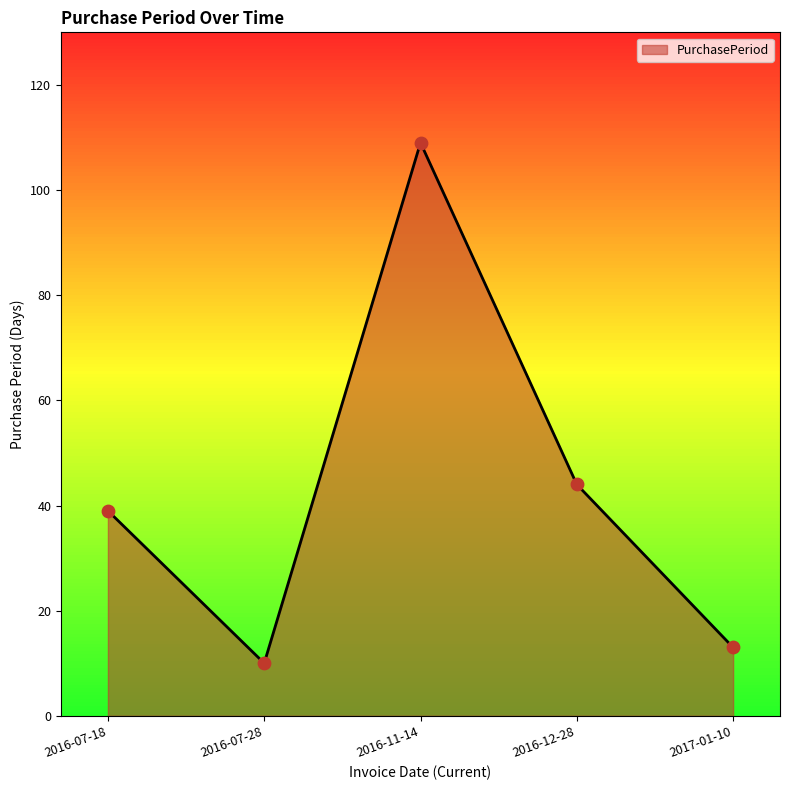

What is the ratio of the value at 2016-07-18 to the value at 2016-12-28?

0.9